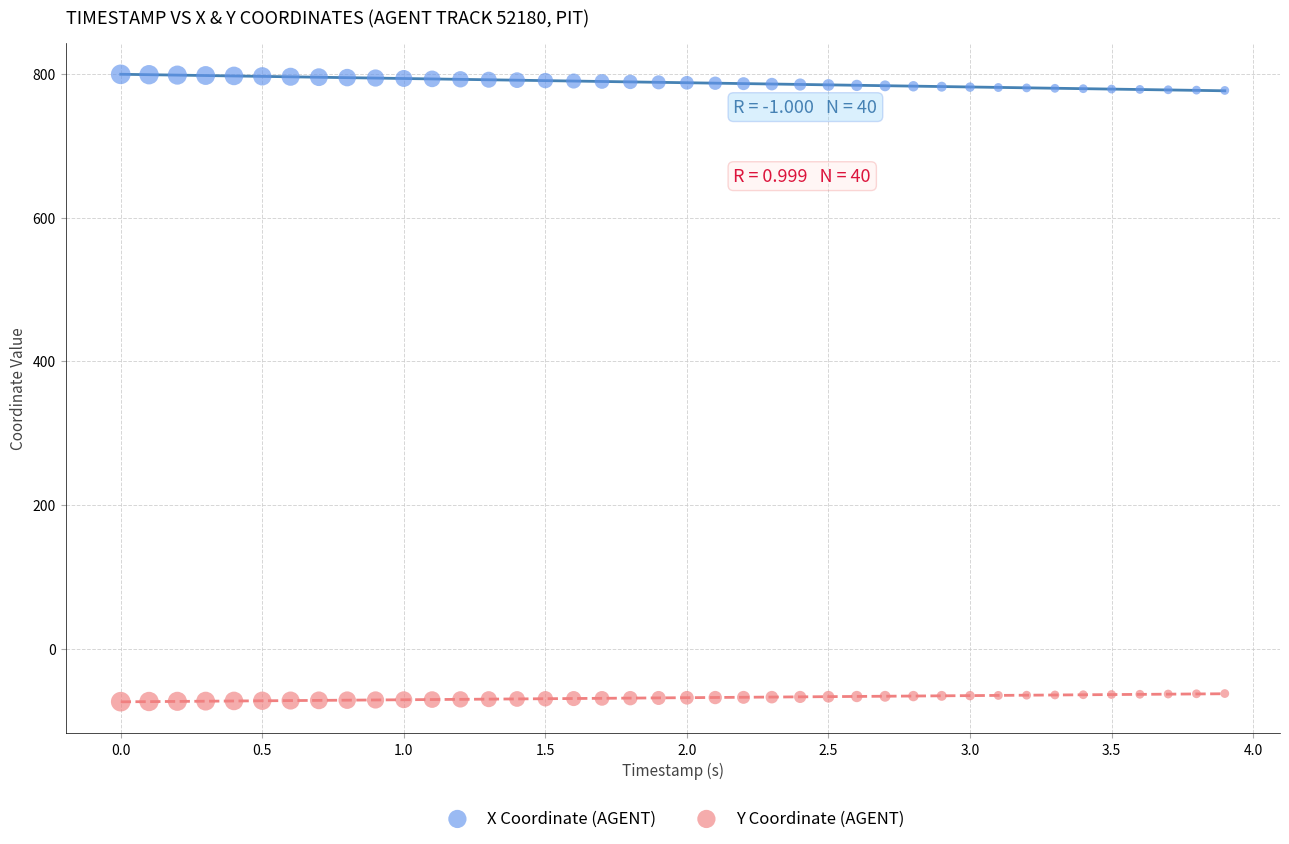

Across all data points, what is the range of Y values (max minus min)?

873.4